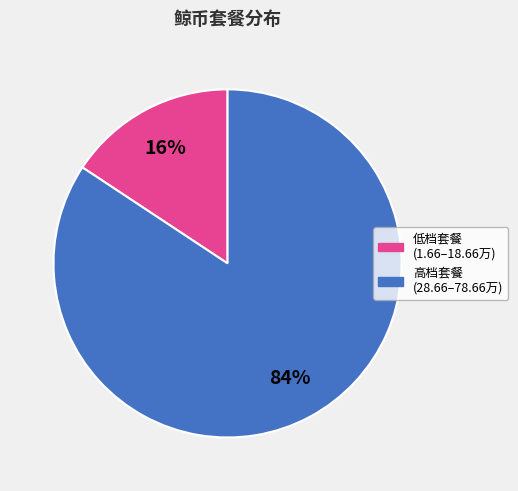

To the nearest percent, what is the average slice percentage?

50%